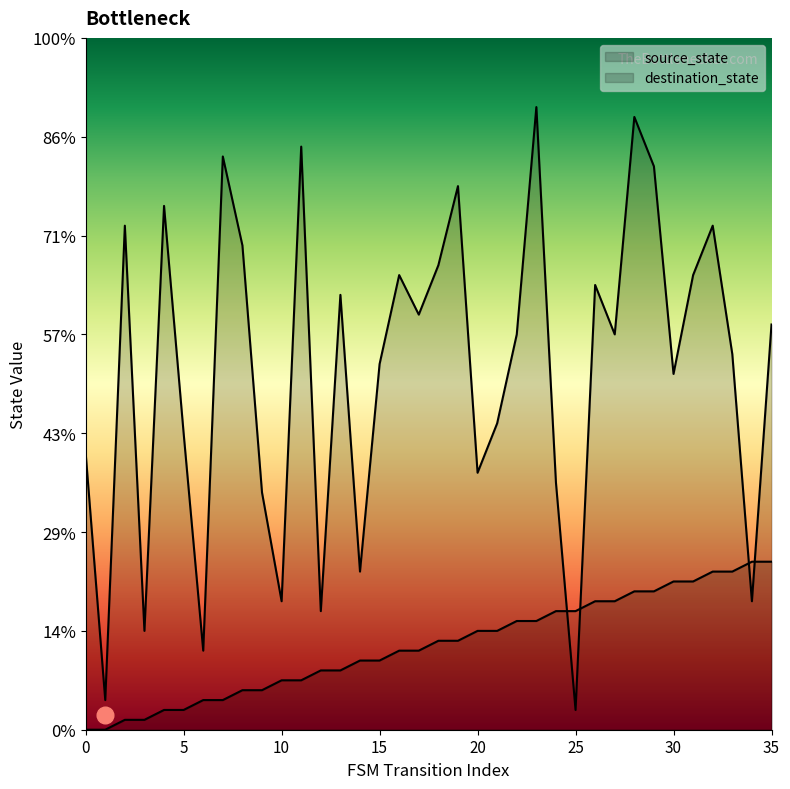

At 35, list the series in order from largest to smallest.

destination_state, source_state